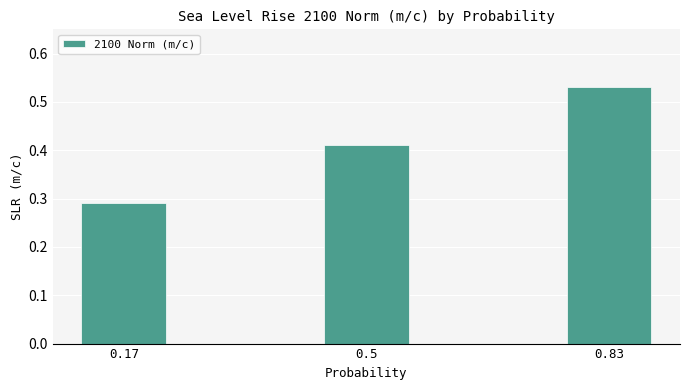

Between 0.5 and 0.83, which is larger?

0.83